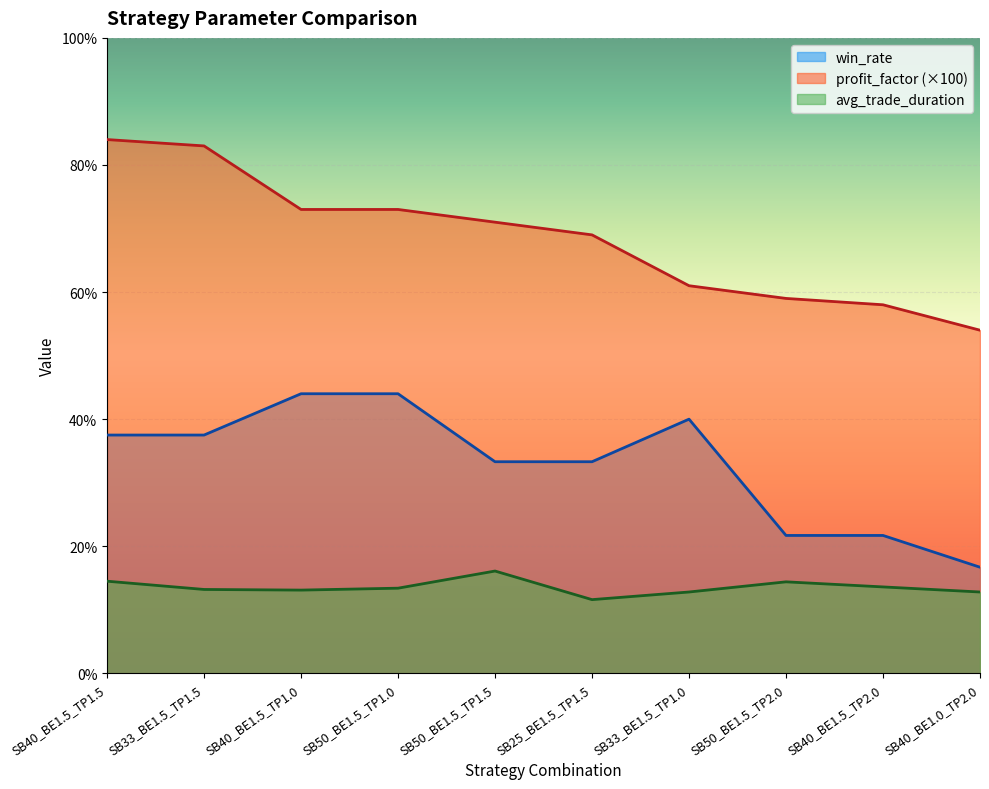

How many values in the profit_factor series are below 71?

5